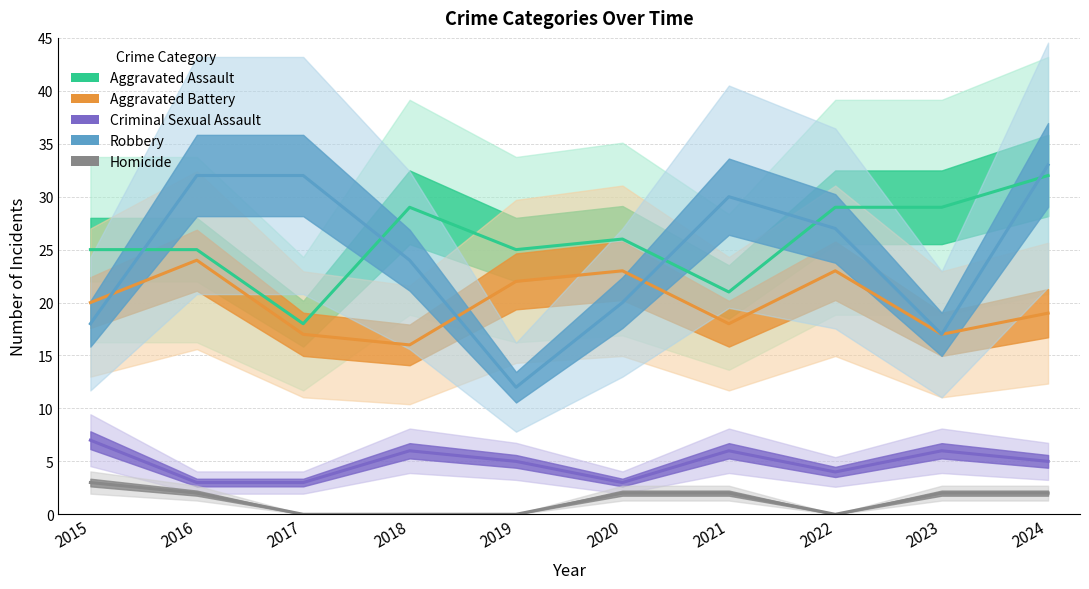

What is the greatest value displayed?

33